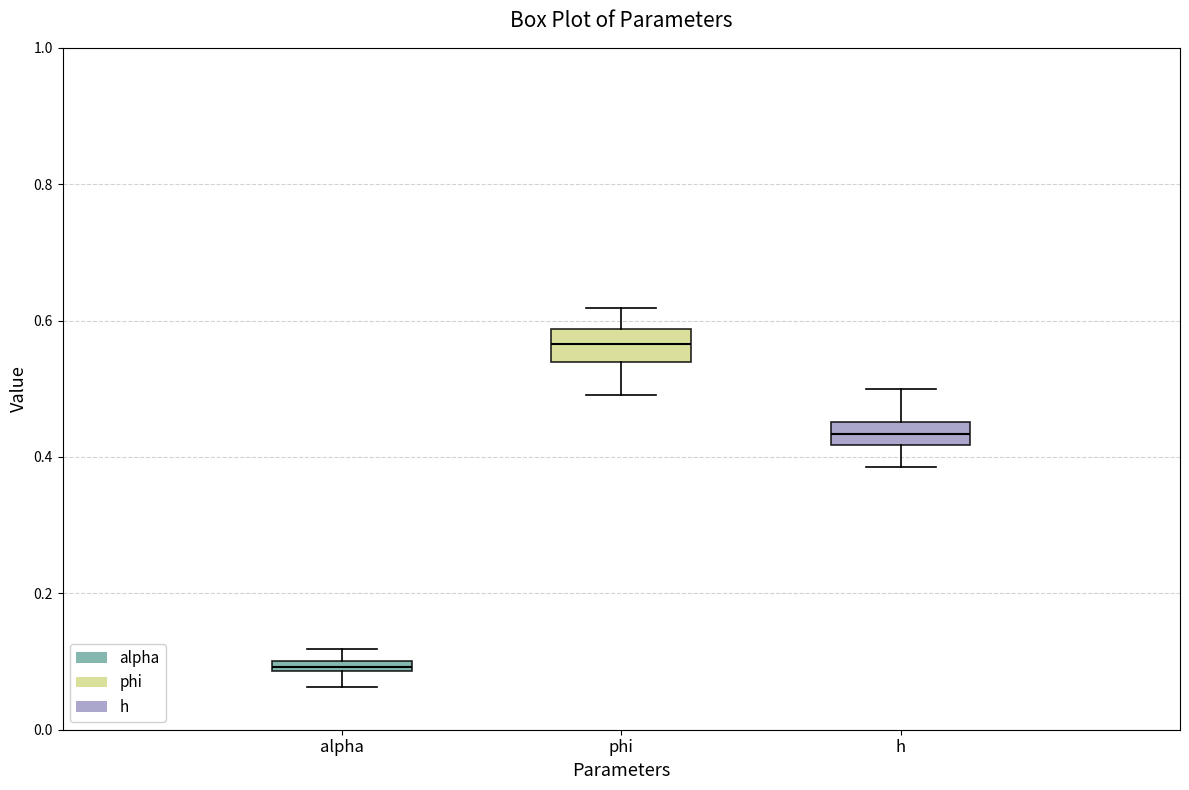

Which box's median line is the lowest?

alpha